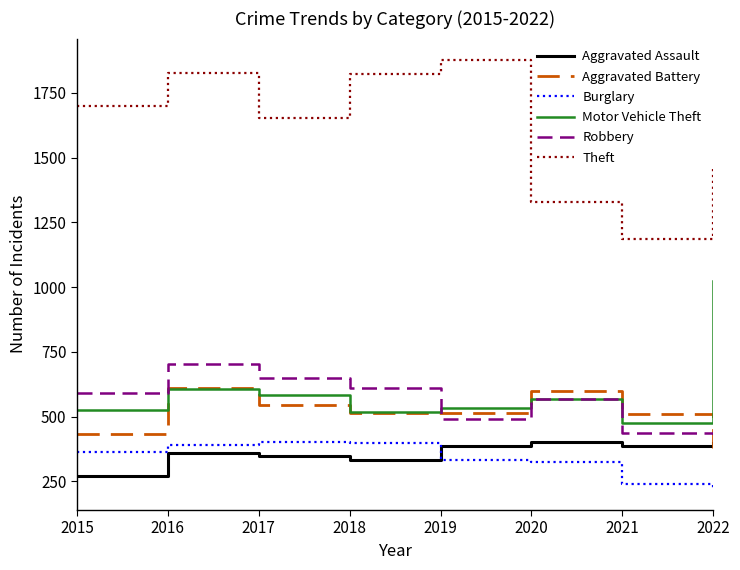

Does the chart display data point markers on the line(s)?

No